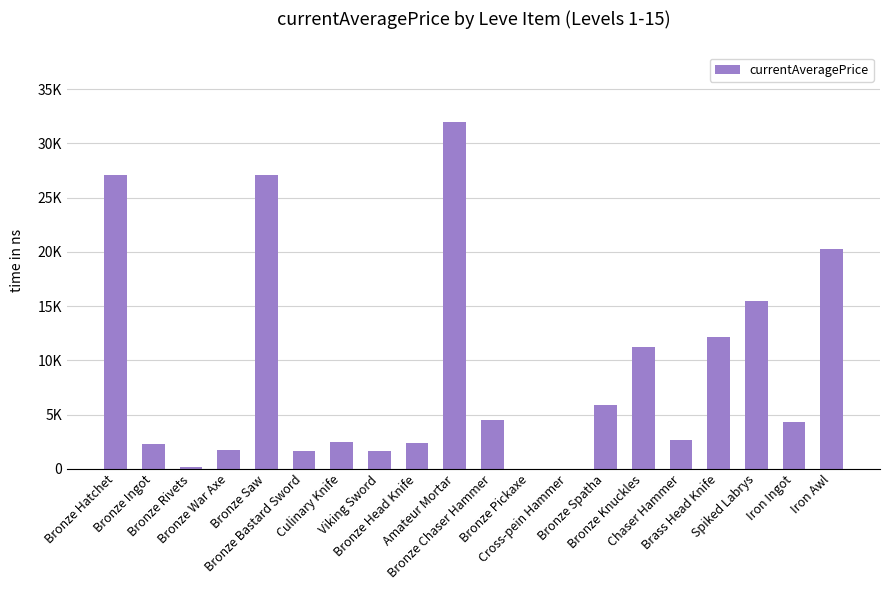

Are the bars horizontal?

No